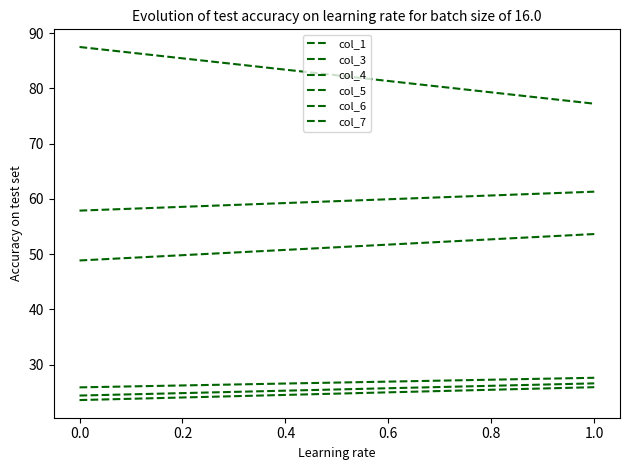

How many lines are shown in the chart?

6